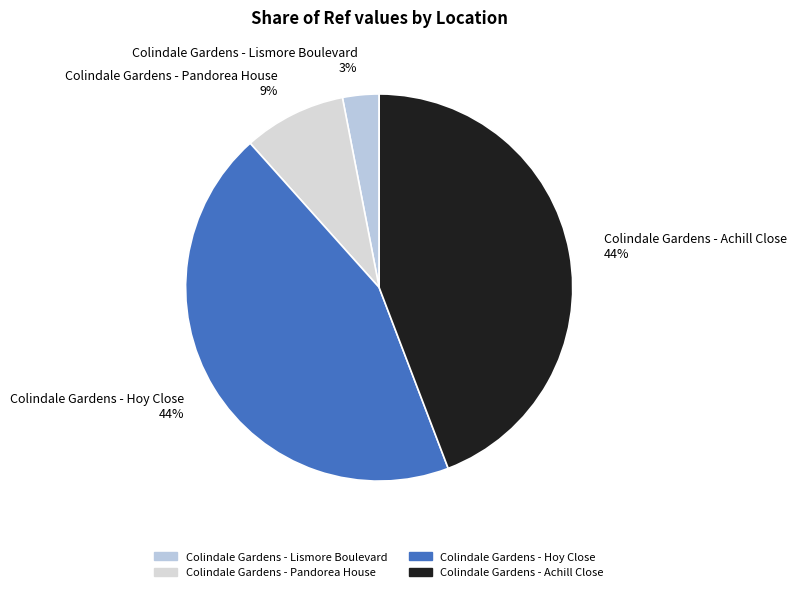

Is it true that Colindale Gardens - Achill Close is 44% of the pie?

True